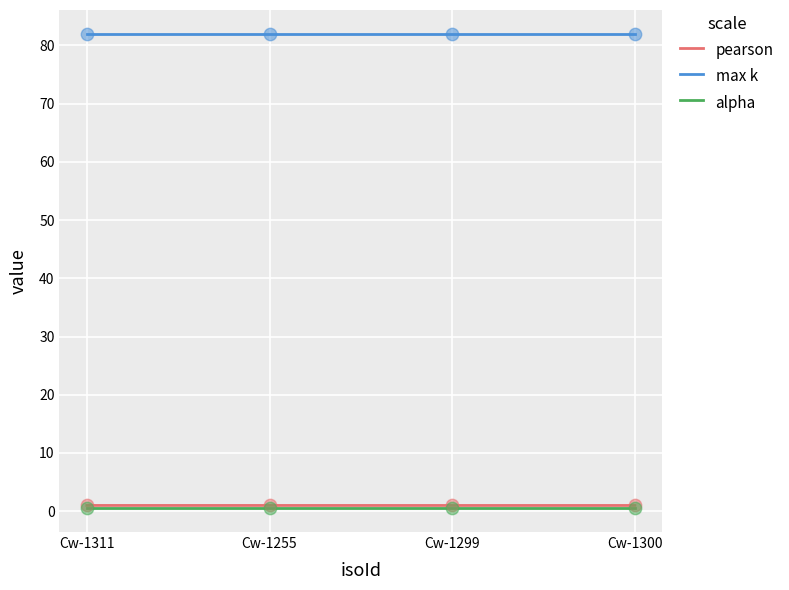

Which series has the largest total across all categories?

max k